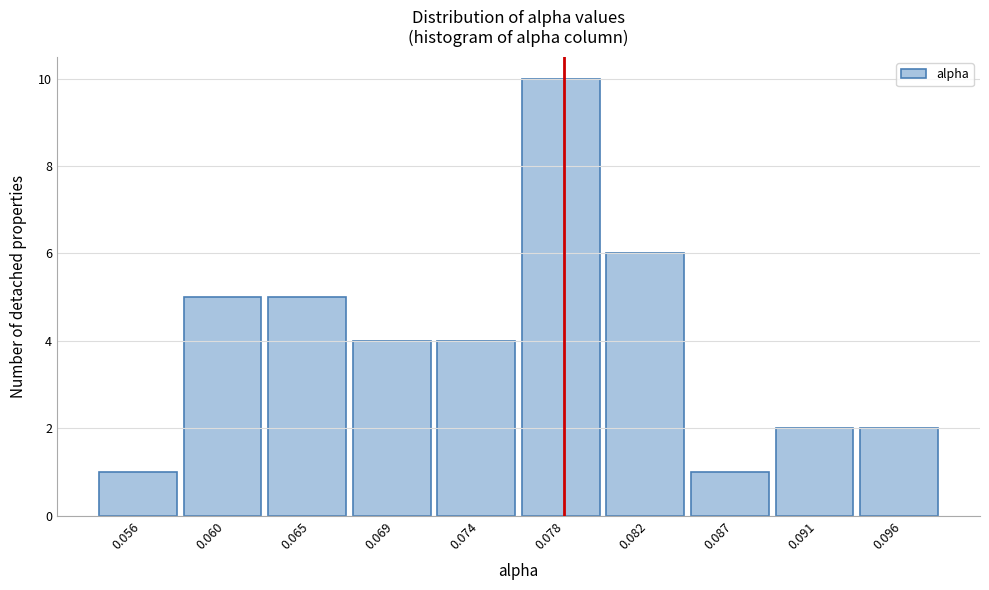

Reading right to left, what are all the values shown in this chart?

2	2	1	6	10	4	4	5	5	1